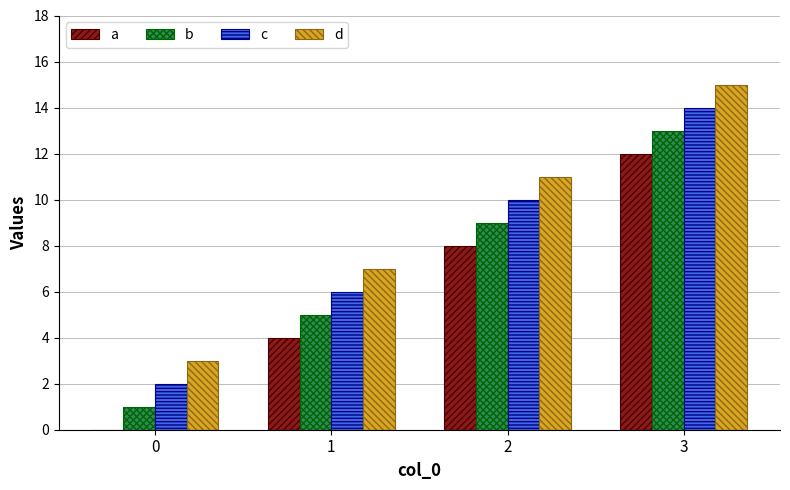

Are the bars grouped side by side (vs. stacked)?

Yes